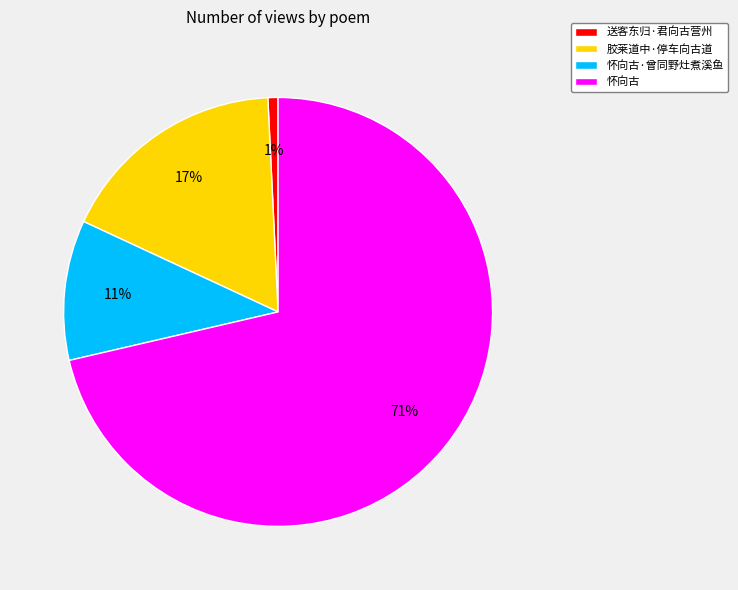

Which slice is the smallest?

送客东归·君向古营州